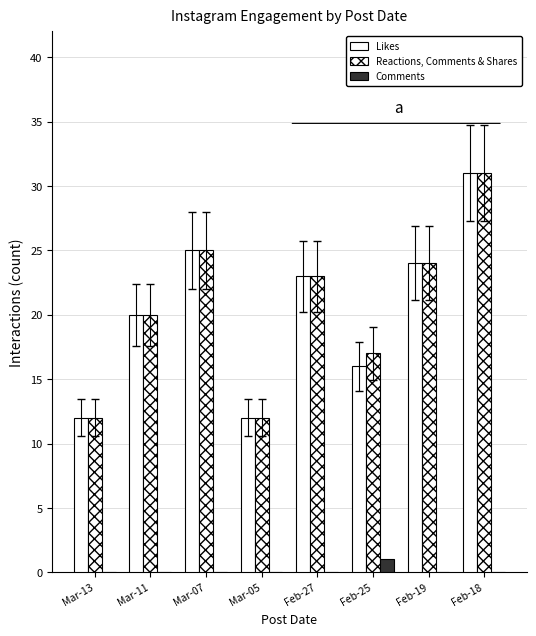

Are the bars horizontal?

No